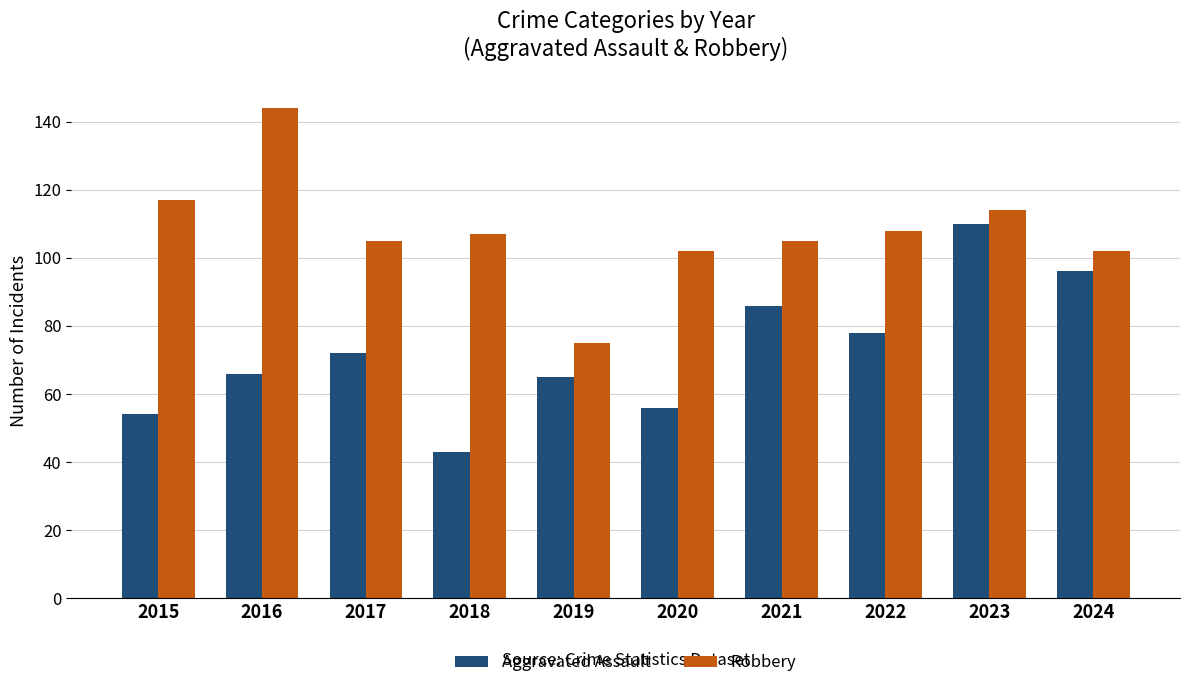

What is the value of the Aggravated Assault bar at the 4th from the left?

43